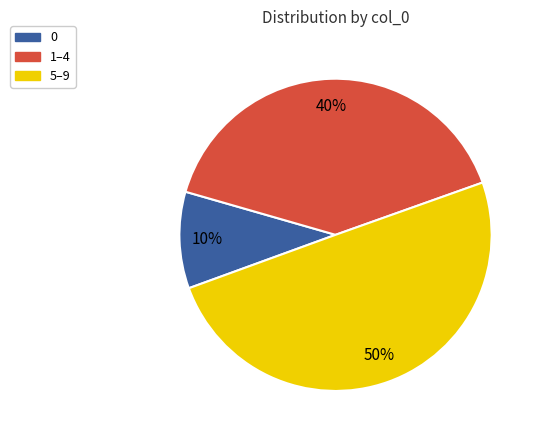

To the nearest percent, what percentage of the pie is 1–4?

40%